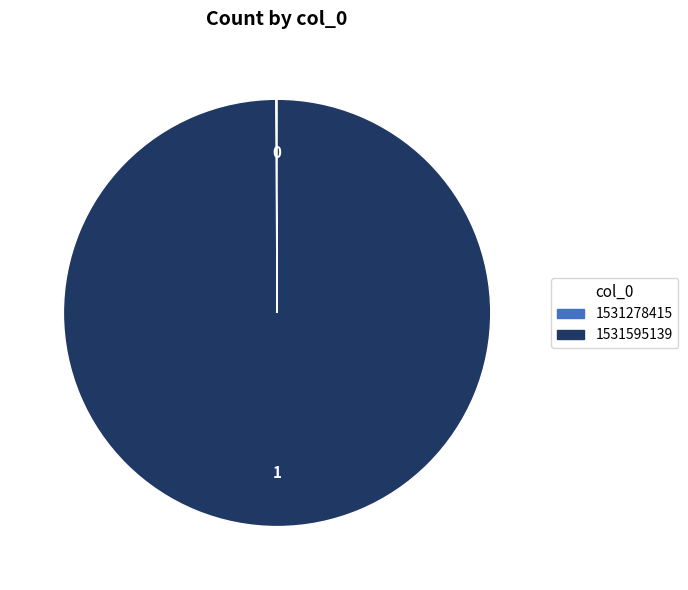

True or false: 1531595139 accounts for 100% of the total.

True